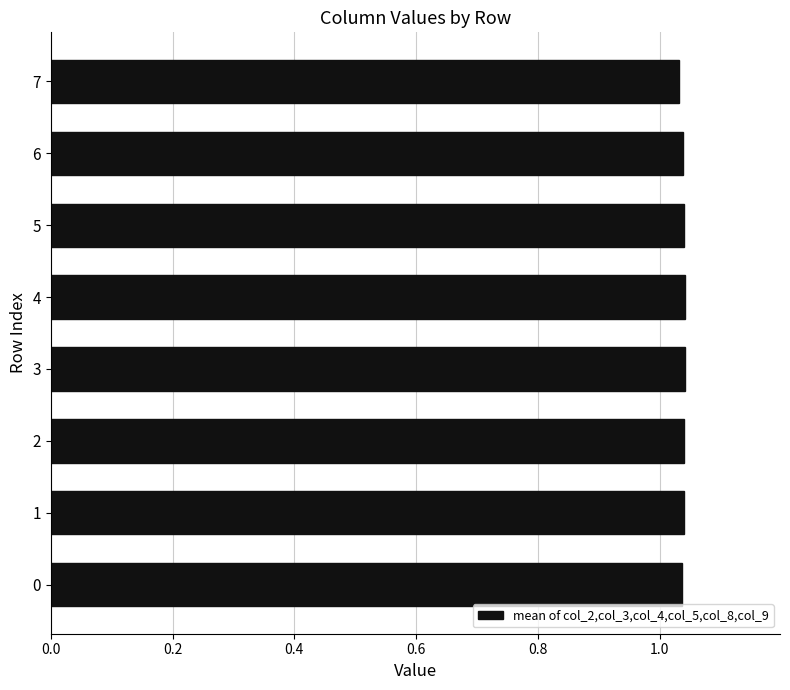

Is it true that the value at 2 is 1.7?

False